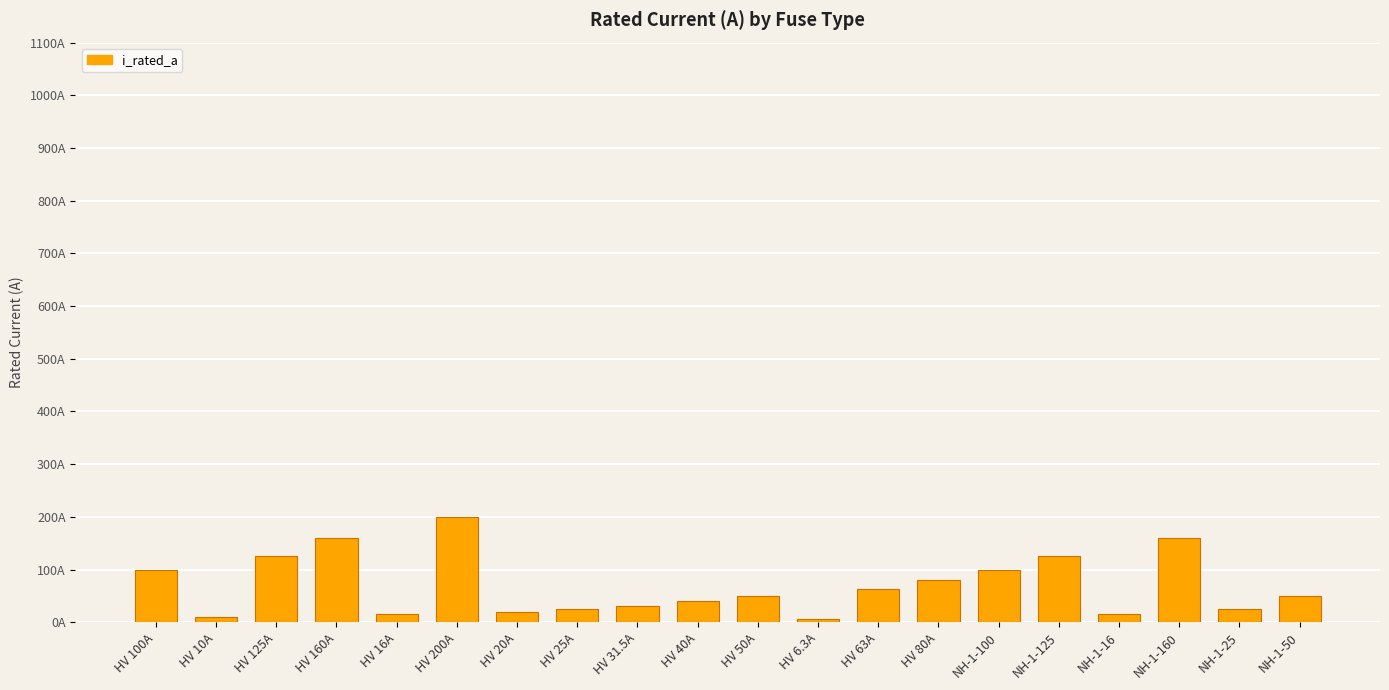

The chart shows a value of 136.6 at HV 100A. True or false?

False